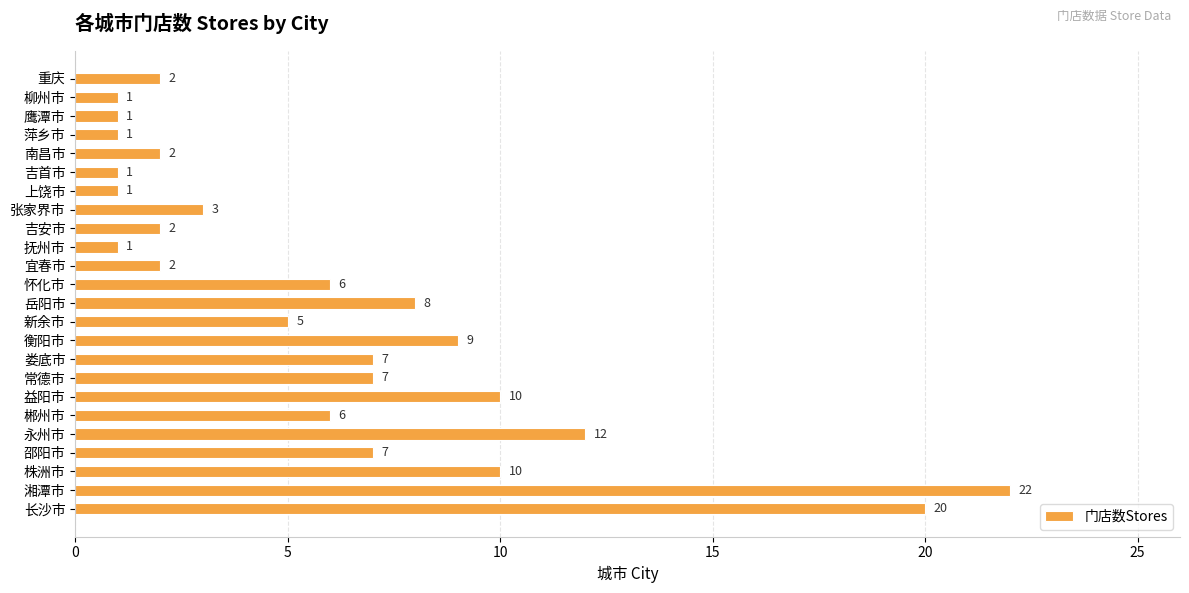

Count the number of data series in this chart.

1